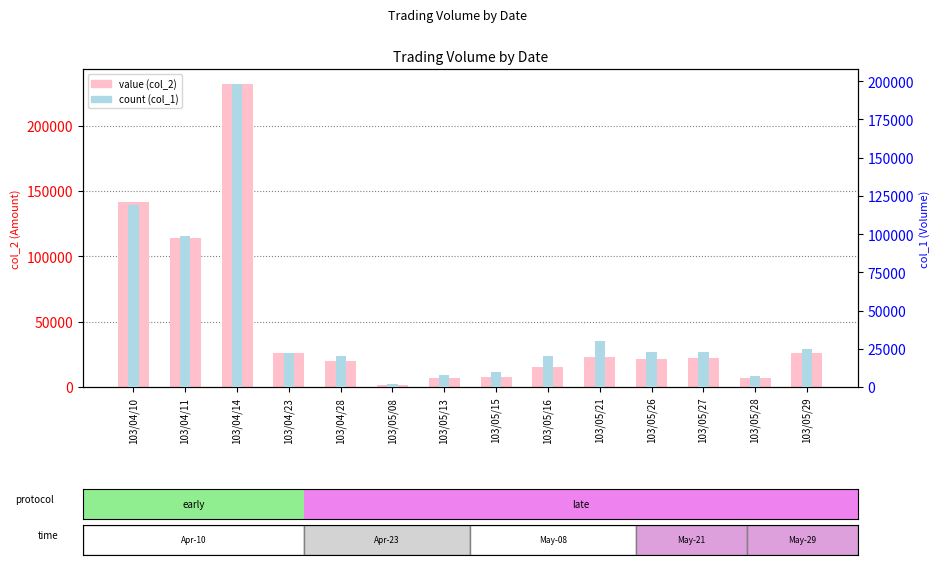

What is the value of the value (col_2) bar at the 12th from the left?

22020